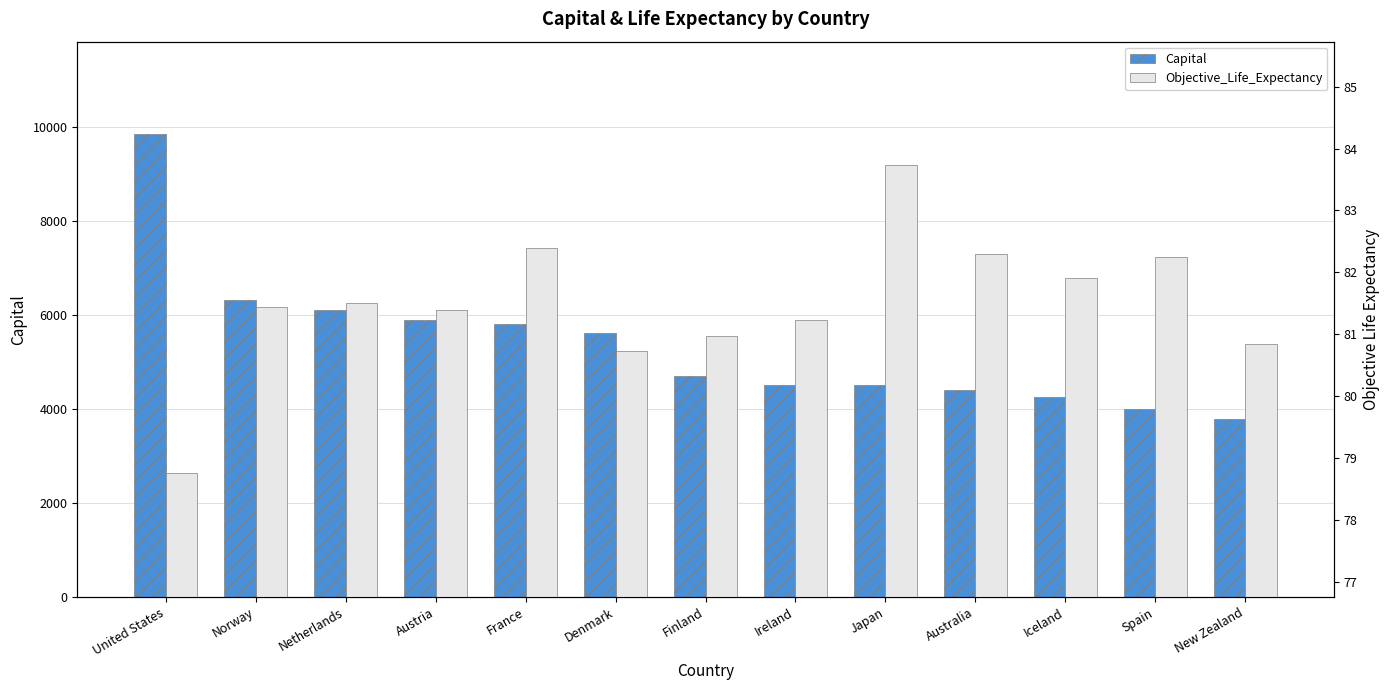

Where is Capital nearest to the value 6812?

Norway